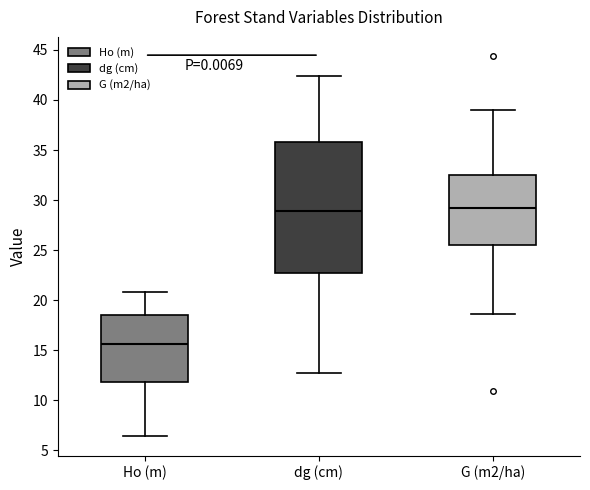

Reading left to right, read every box against the y-axis: the position of its median line, the range the box covers, and the ends of its whiskers. The values are not printed on the chart, so give them approximately, as read against the axis.

Ho (m): median 15.5, box 12.0 to 18.5, whiskers 6.5 to 21.0
dg (cm): median 29.0, box 22.5 to 36.0, whiskers 12.5 to 42.5
G (m2/ha): median 29.0, box 25.5 to 32.5, whiskers 18.5 to 39.0